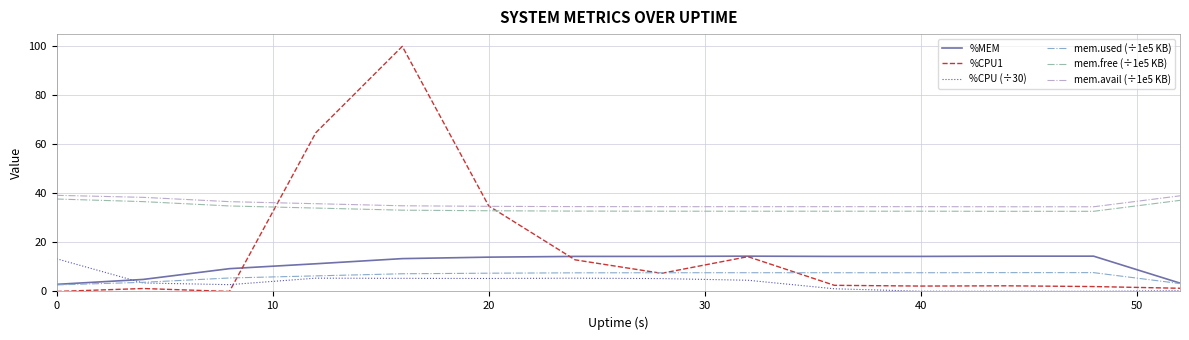

Which series has the largest range (max minus min)?

%CPU1